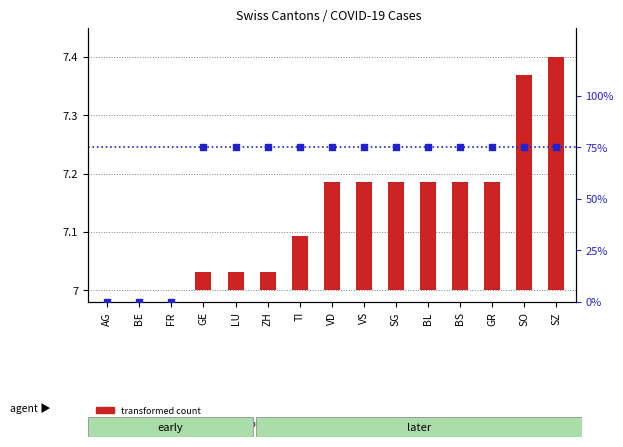

What are all the series names shown in the legend?

transformed count, percentile rank within the sample